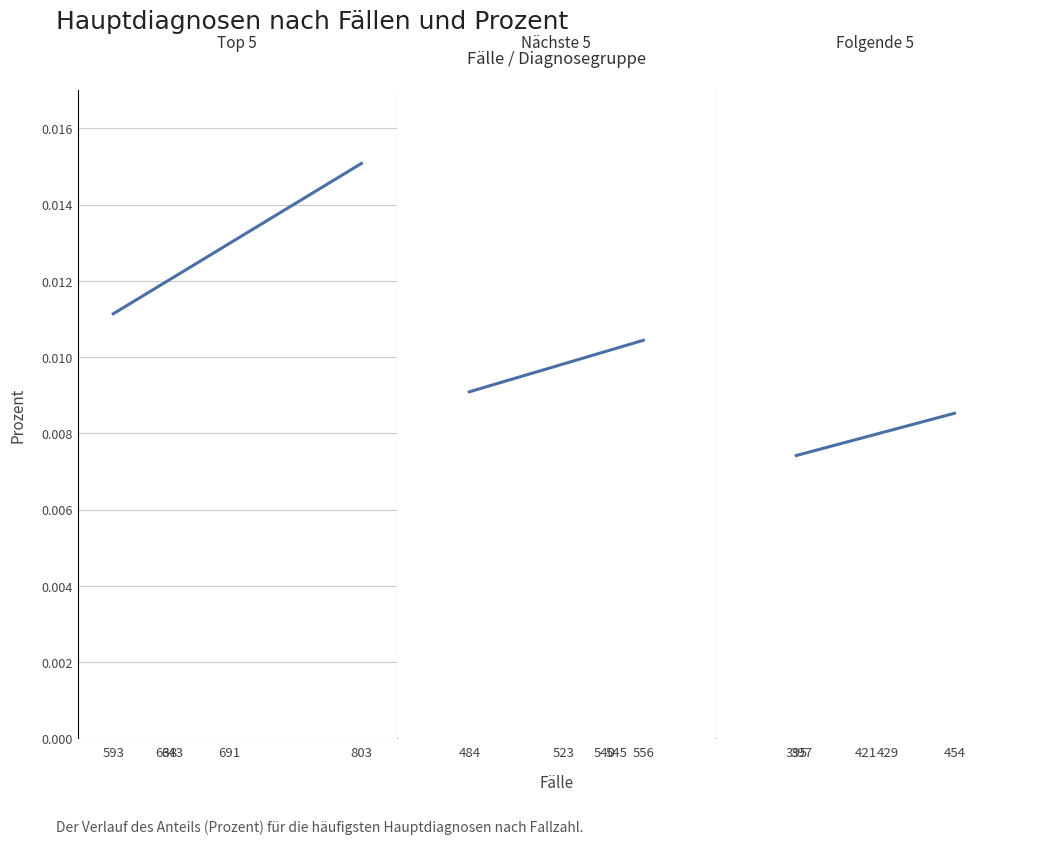

List the labels in order of value, largest first.

454, 429, 421, 397, 395